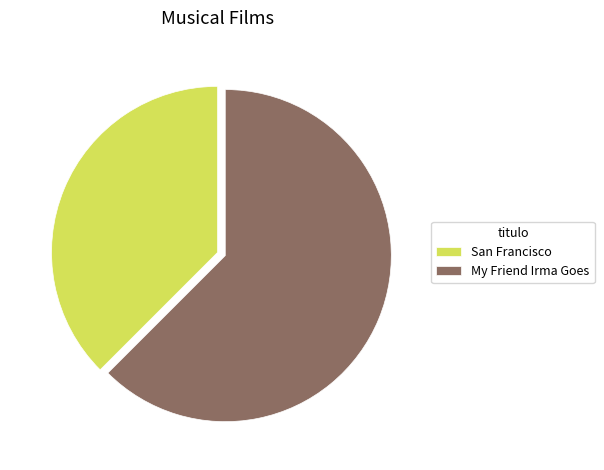

Which category accounts for the majority?

My Friend Irma Goes